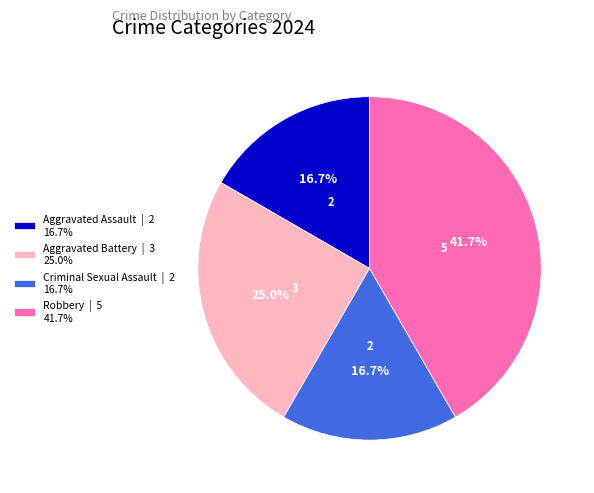

The Aggravated Battery slice represents 25% of the pie. True or false?

True